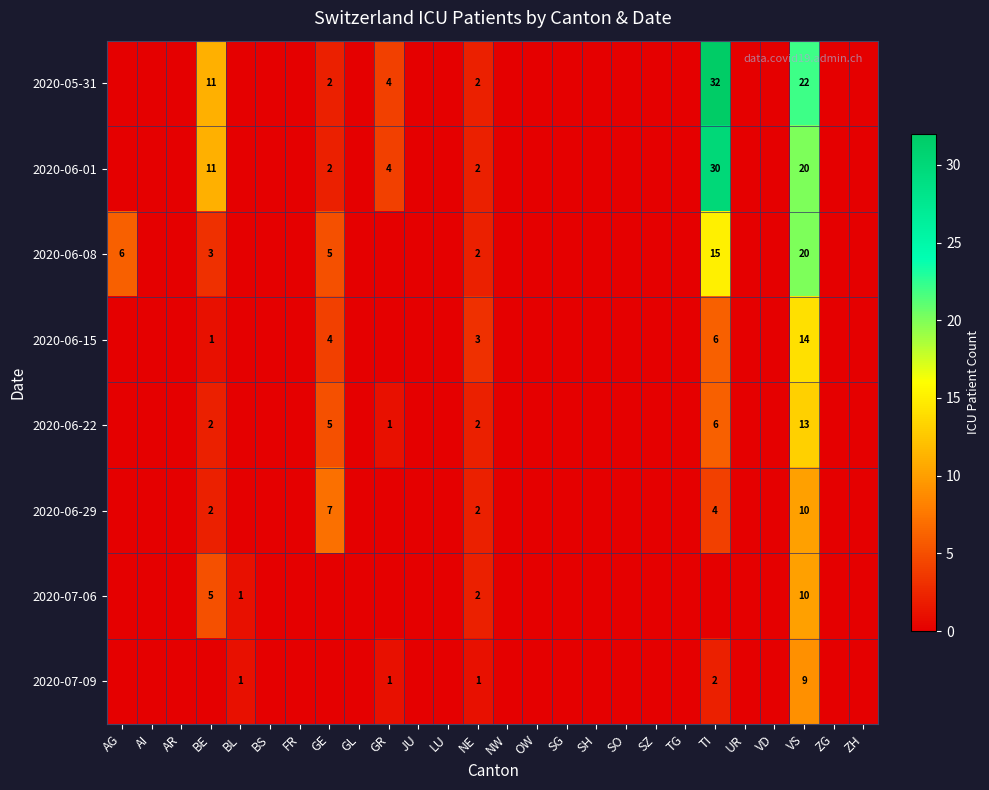

True or false: 2020-06-08 has a value of 7 at GE.

False